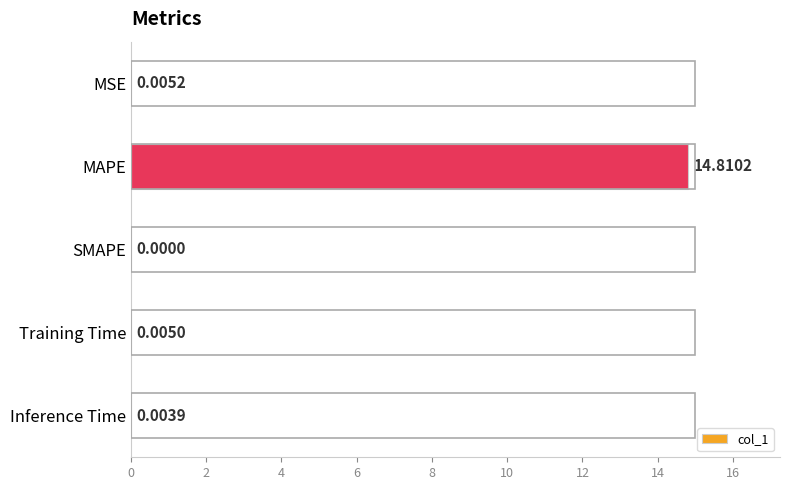

What is the sum of all values?

14.8